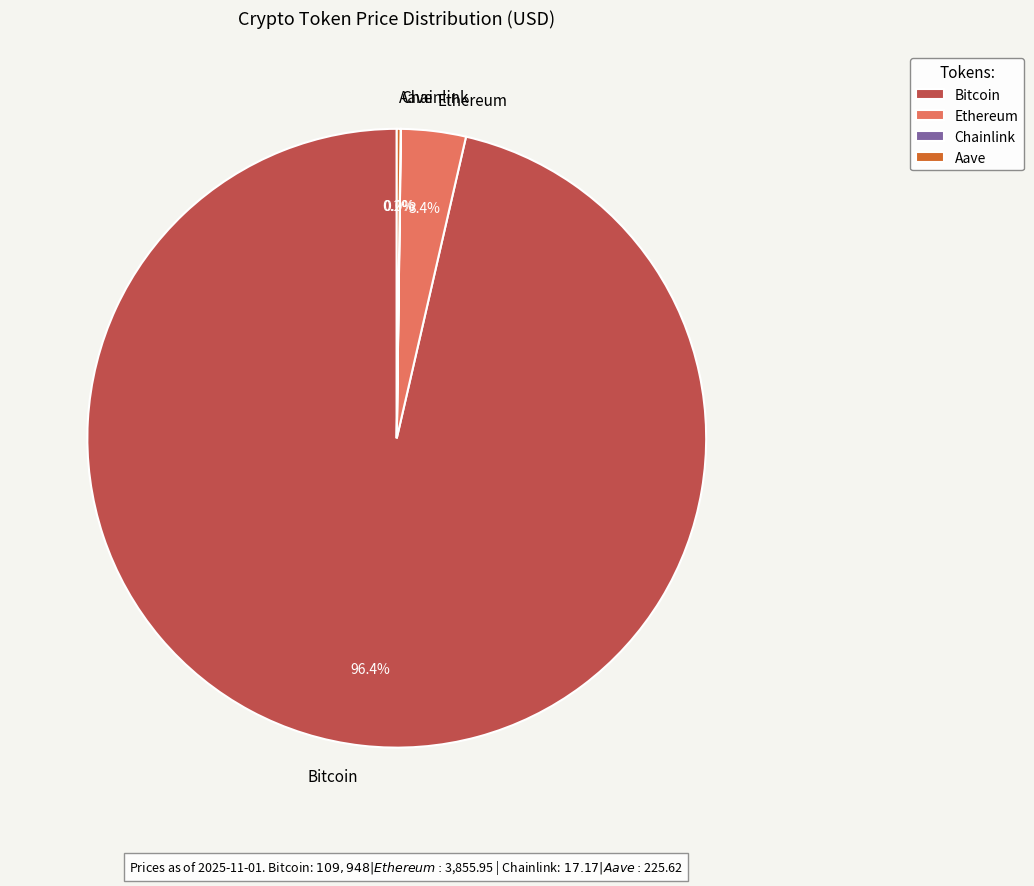

Is Bitcoin the majority of the pie?

Yes